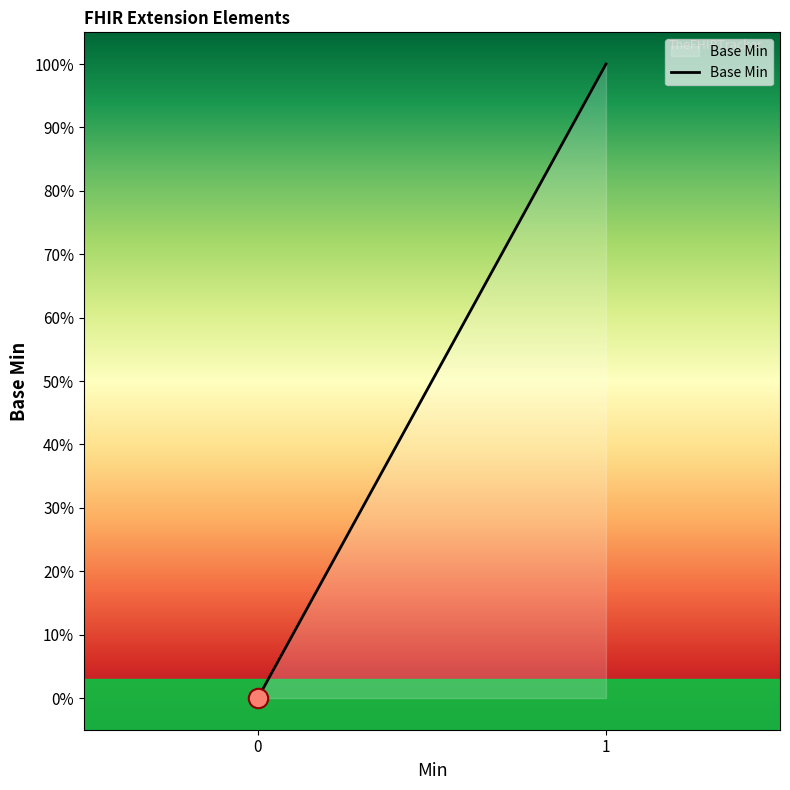

Does the chart have visible grid lines?

No